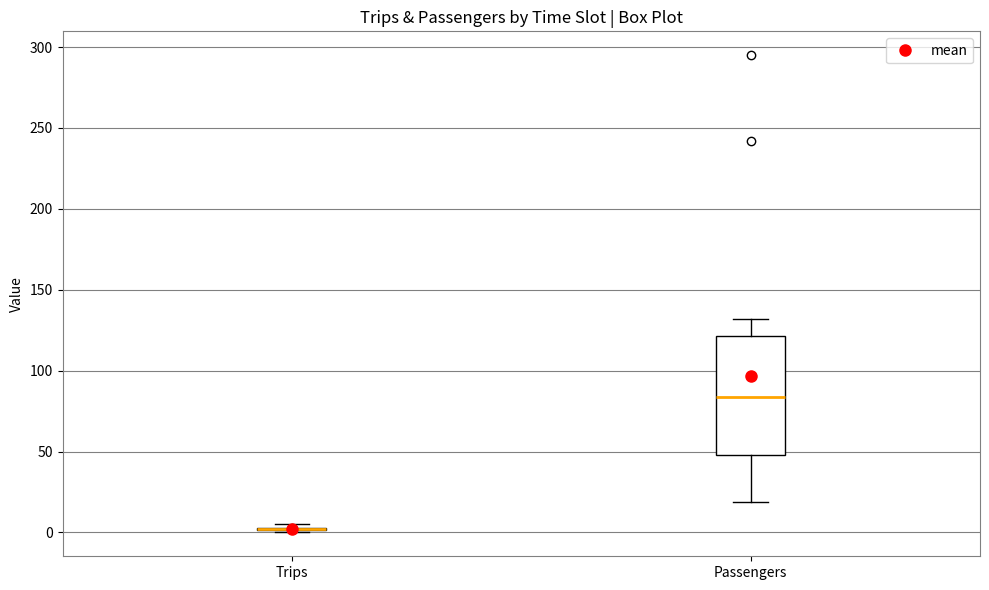

Reading left to right, transcribe this box plot: for each box, give where its median line is, the range the box spans, and where its two whiskers end, as read against the y-axis. The values are not printed on the chart, so give them approximately, as read against the axis.

Trips: box collapsed to a line at 0, whiskers 0 to 5
Passengers: median 85, box 50 to 120, whiskers 20 to 130